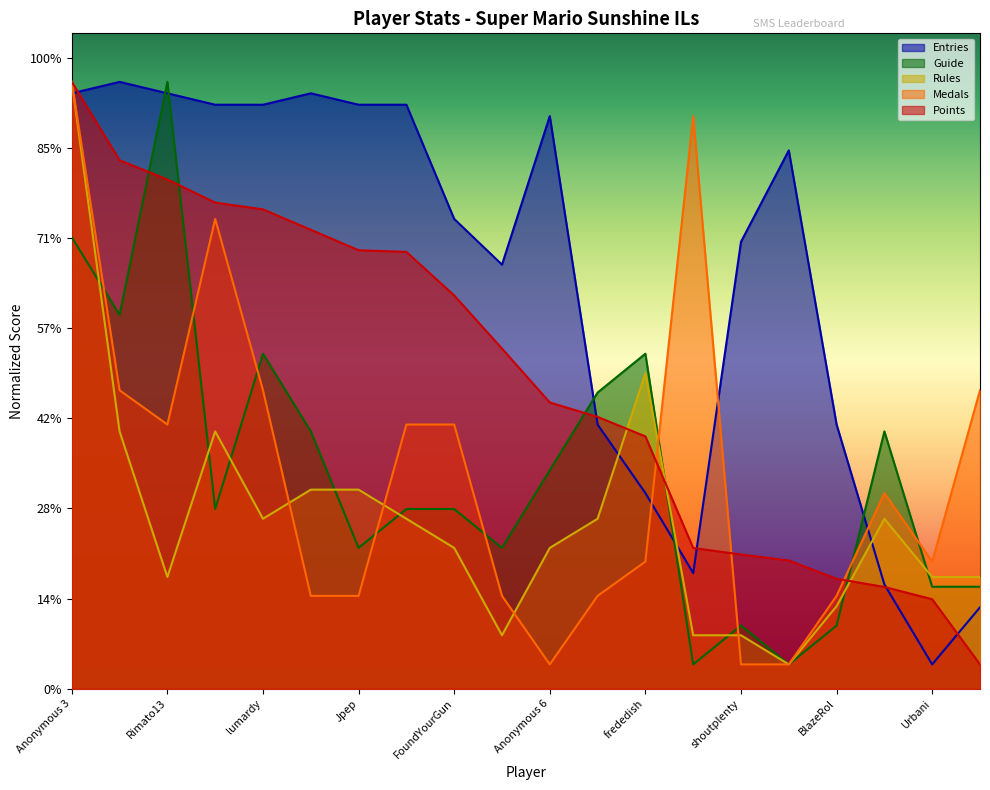

Does the chart display data point markers on the line(s)?

No